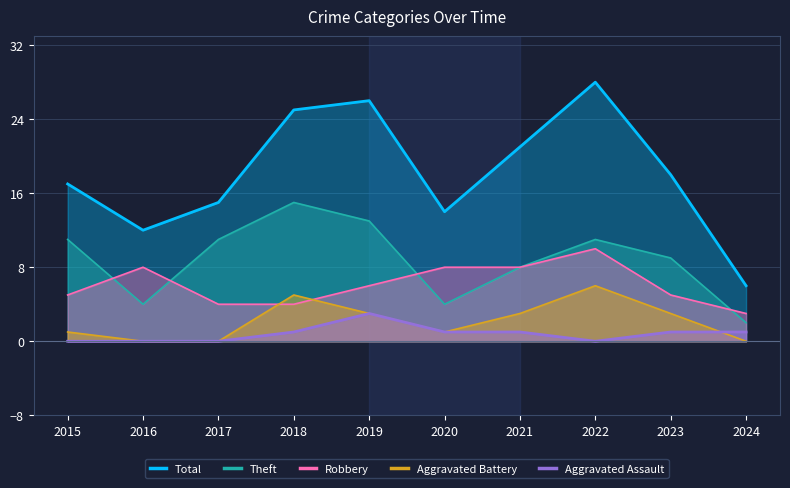

Reading left to right, what are all the values shown in this chart?

Total: 2015=17	2016=12	2017=15	2018=25	2019=26	2020=14	2021=21	2022=28	2023=18	2024=6
Theft: 2015=11	2016=4	2017=11	2018=15	2019=13	2020=4	2021=8	2022=11	2023=9	2024=2
Robbery: 2015=5	2016=8	2017=4	2018=4	2019=6	2020=8	2021=8	2022=10	2023=5	2024=3
Aggravated Battery: 2015=1	2016=0	2017=0	2018=5	2019=3	2020=1	2021=3	2022=6	2023=3	2024=0
Aggravated Assault: 2015=0	2016=0	2017=0	2018=1	2019=3	2020=1	2021=1	2022=0	2023=1	2024=1